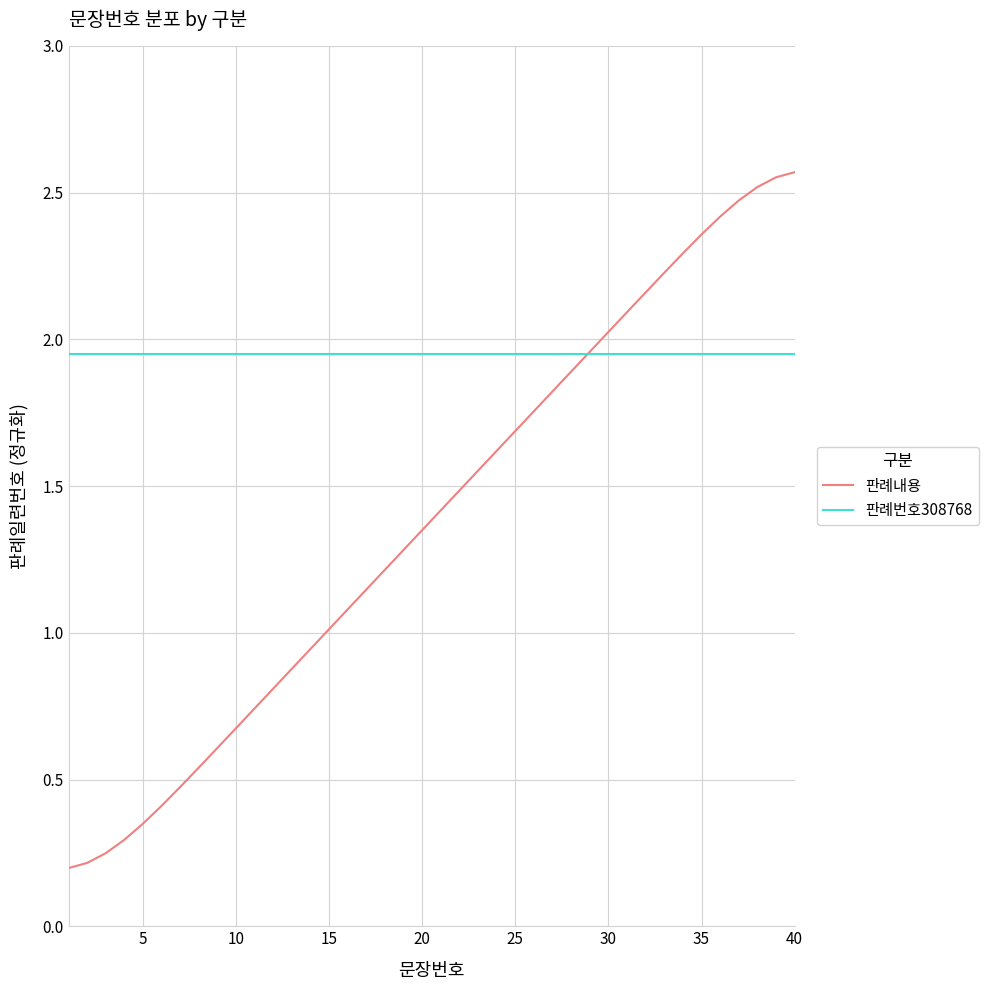

Rank the series by their average value, from highest to lowest.

판례번호308768, 판례내용